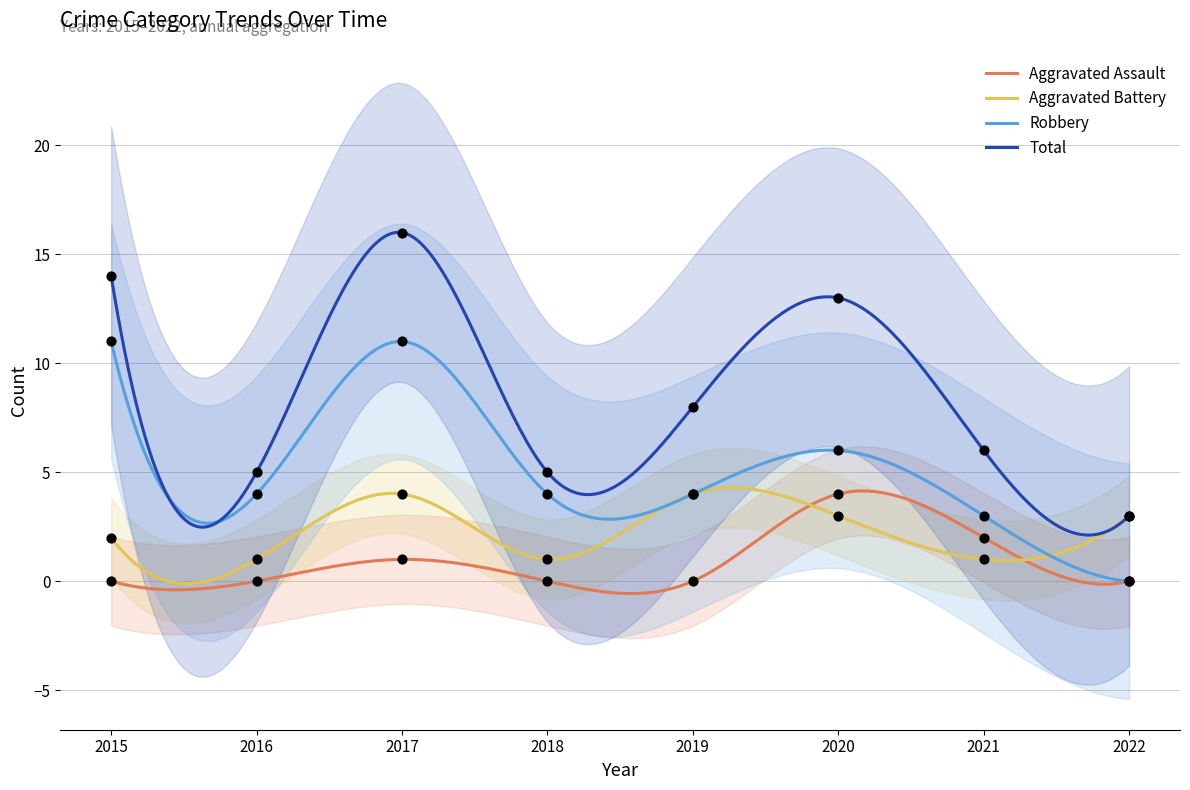

Which series has the largest Y range (max minus min)?

Total